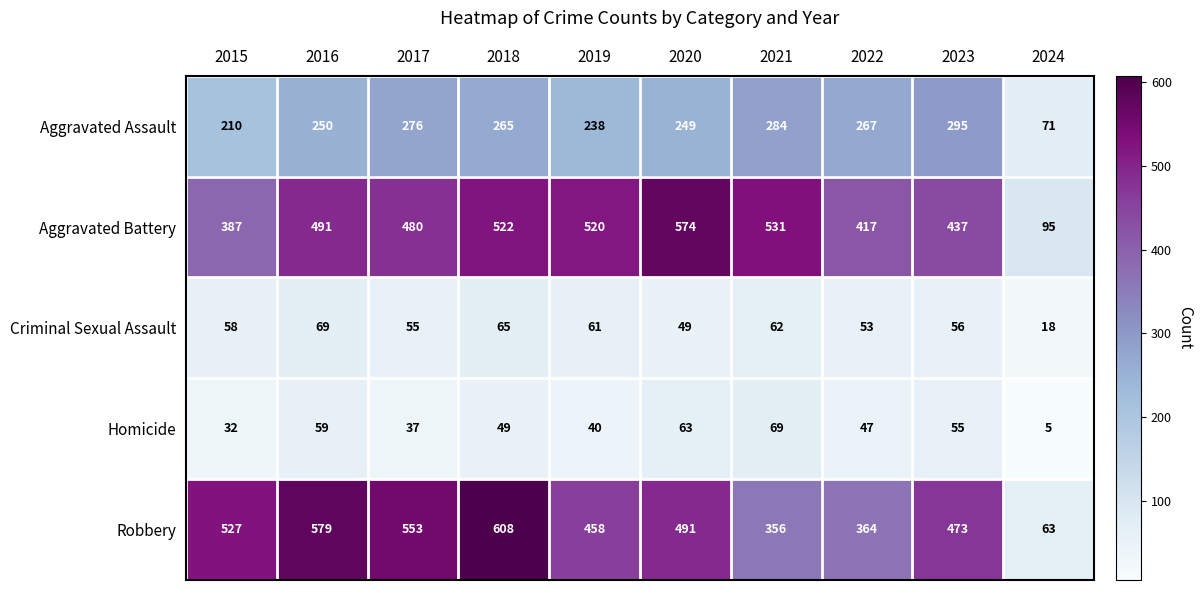

What is the sum of the Homicide values at 2015 and 2016?

91